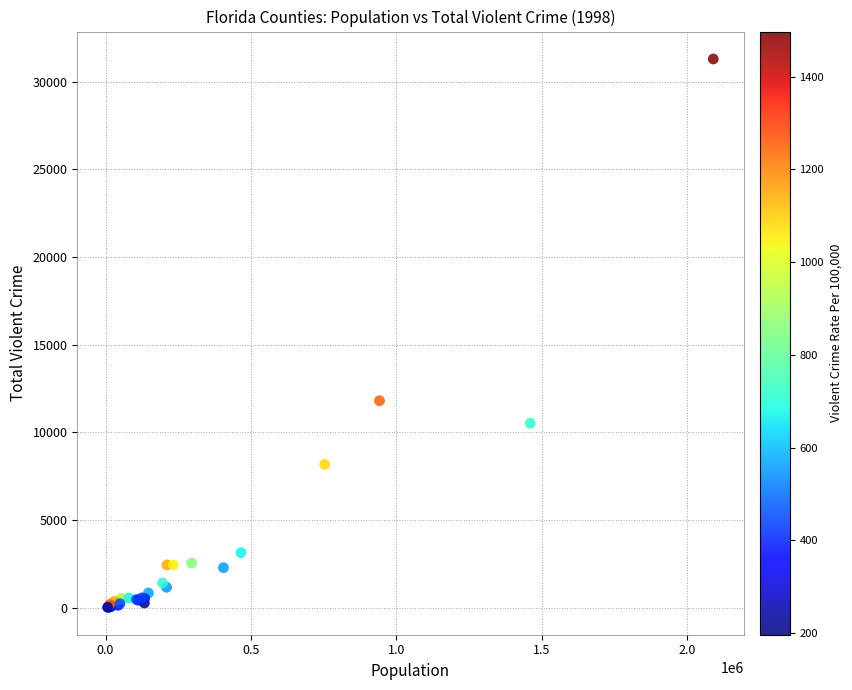

What Y value in the scatter plot is closest to 15659?

11803